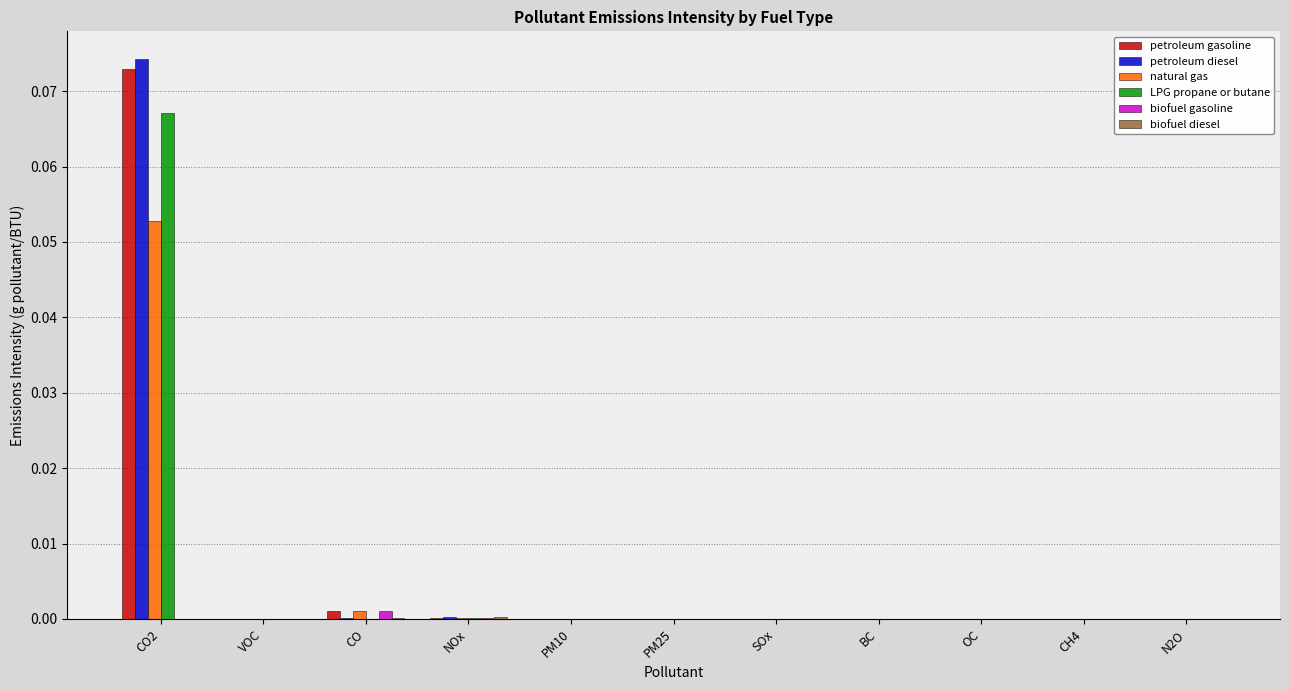

At which category is the sum across all series the highest?

CO2